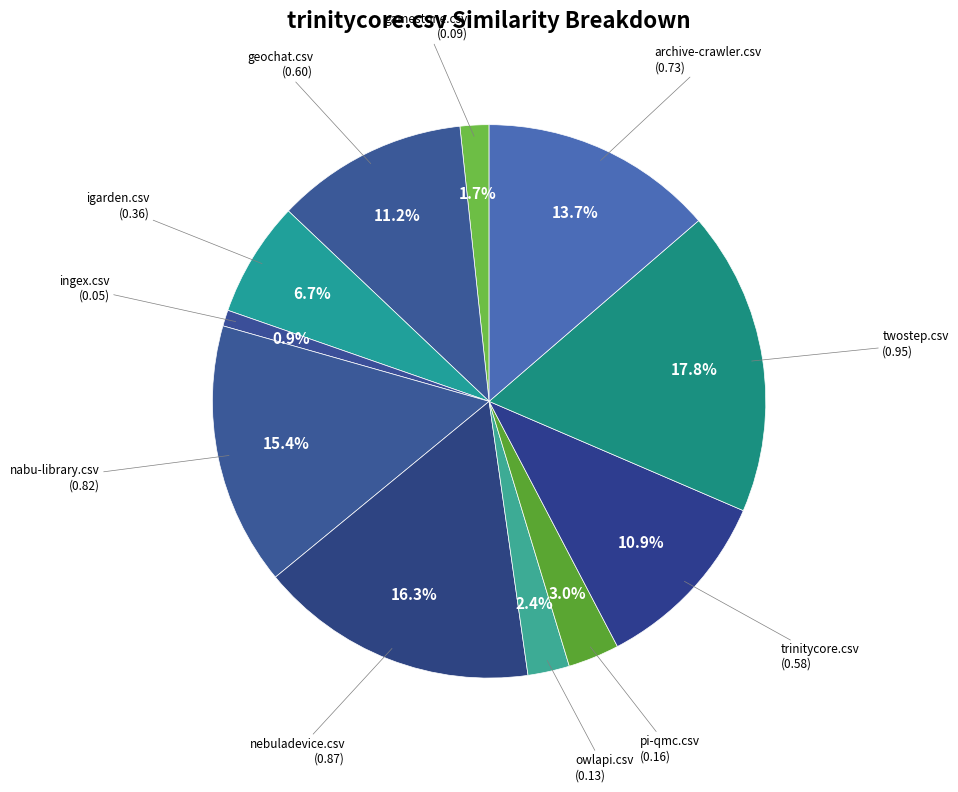

Is there any slice that represents more than half of the pie?

No